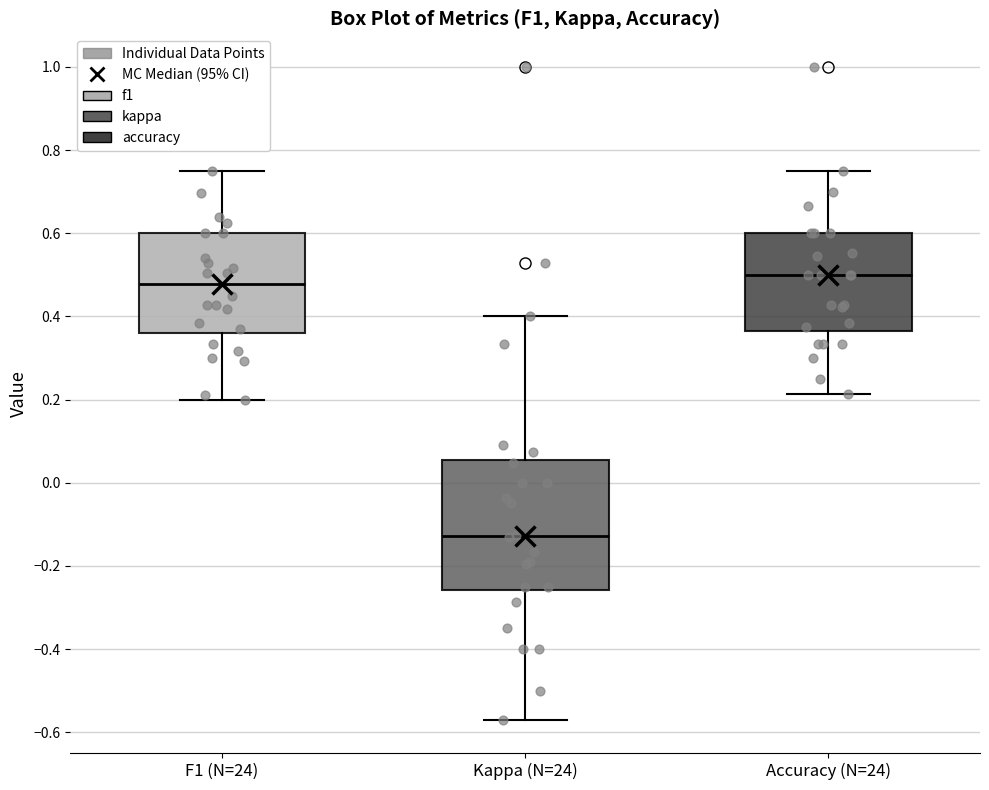

Which box has the highest median line?

Accuracy (N=24)